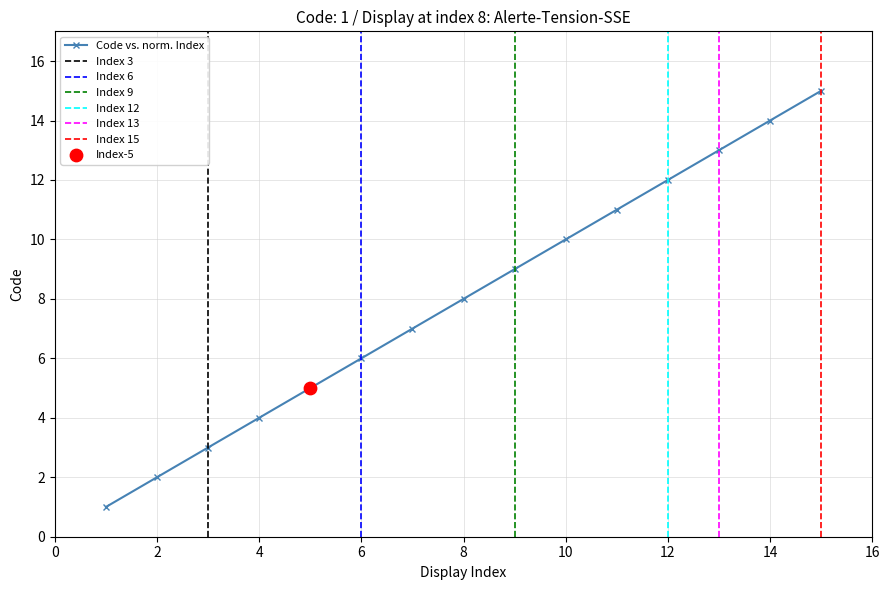

Is it true that Code vs. norm. Index equals 2 at 4?

False